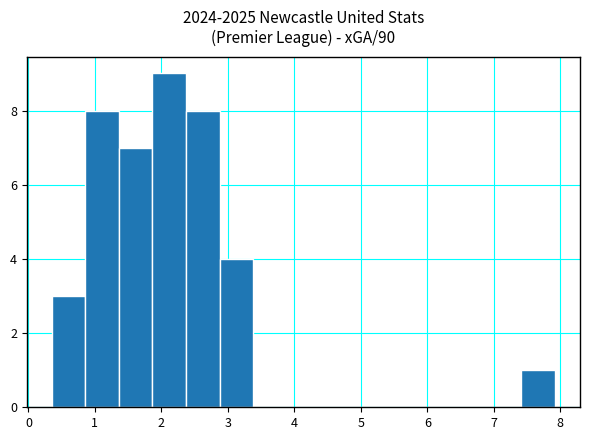

Over which range of the x-axis is the bar tallest?

1.9 to 2.4